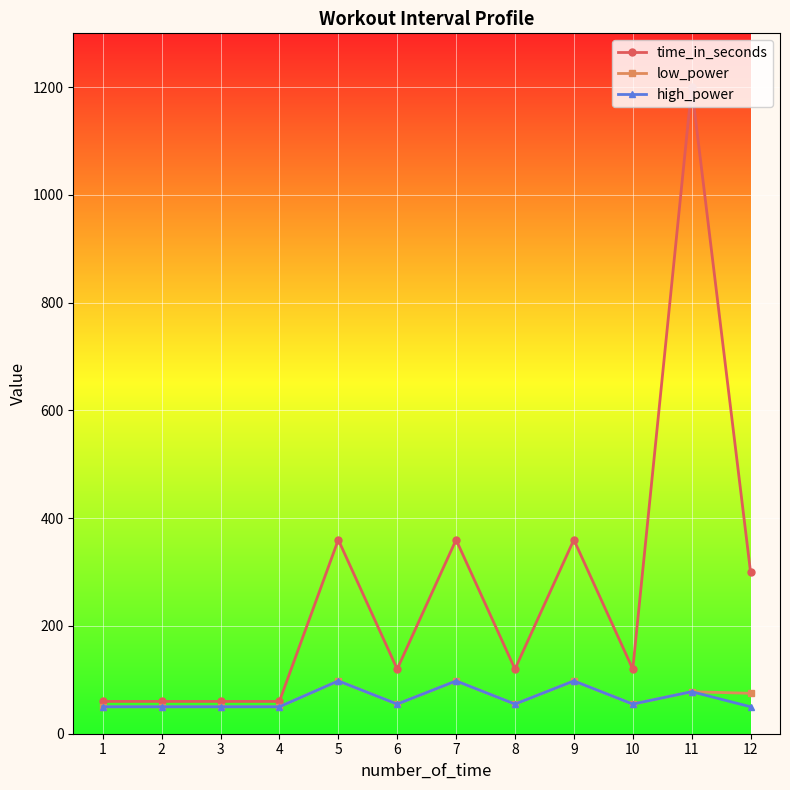

Where does the time_in_seconds series first go above 120?

5